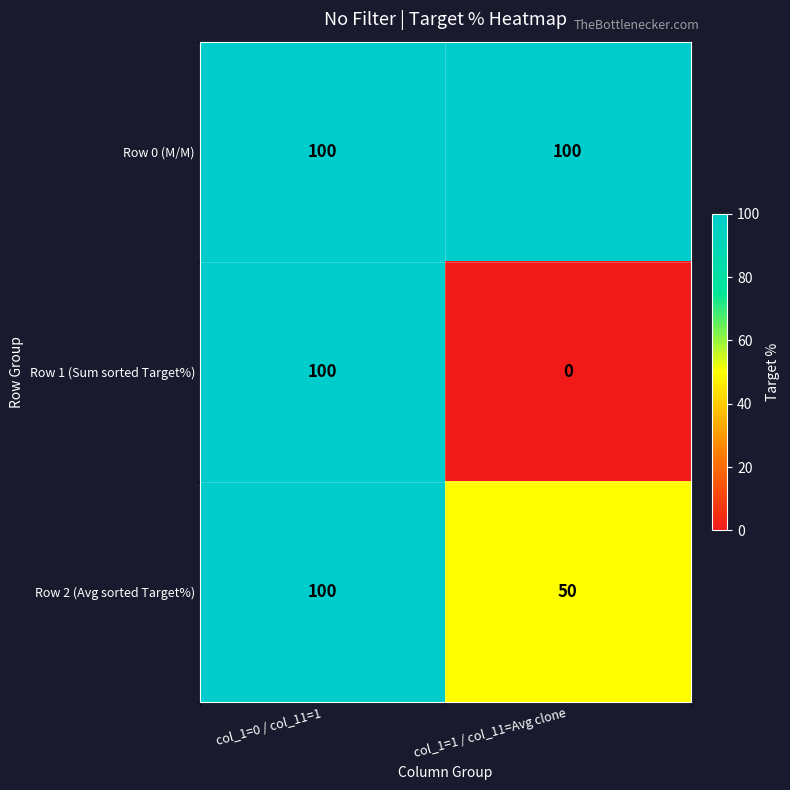

What is the difference between the Row 2 (Avg sorted Target%) values at col_1=1 / col_11=Avg clone and col_1=0 / col_11=1?

50